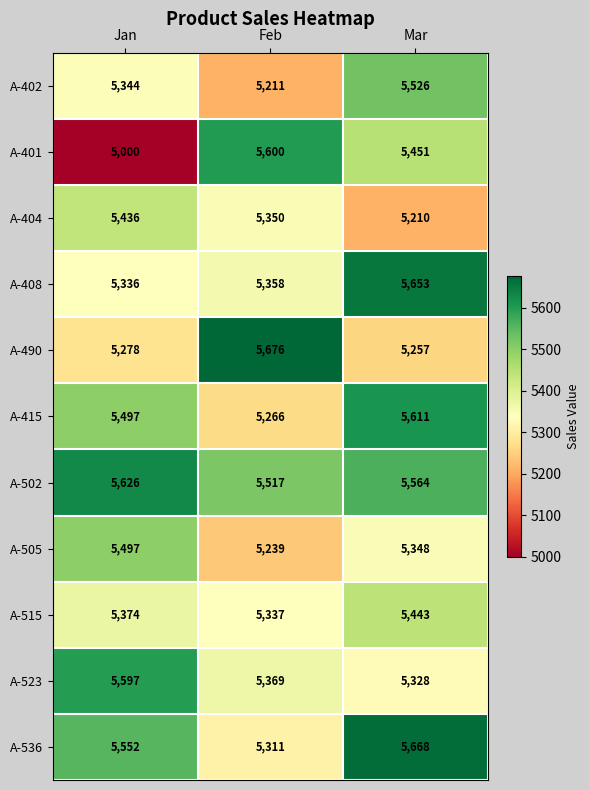

Read the A-502 value at Mar.

5564